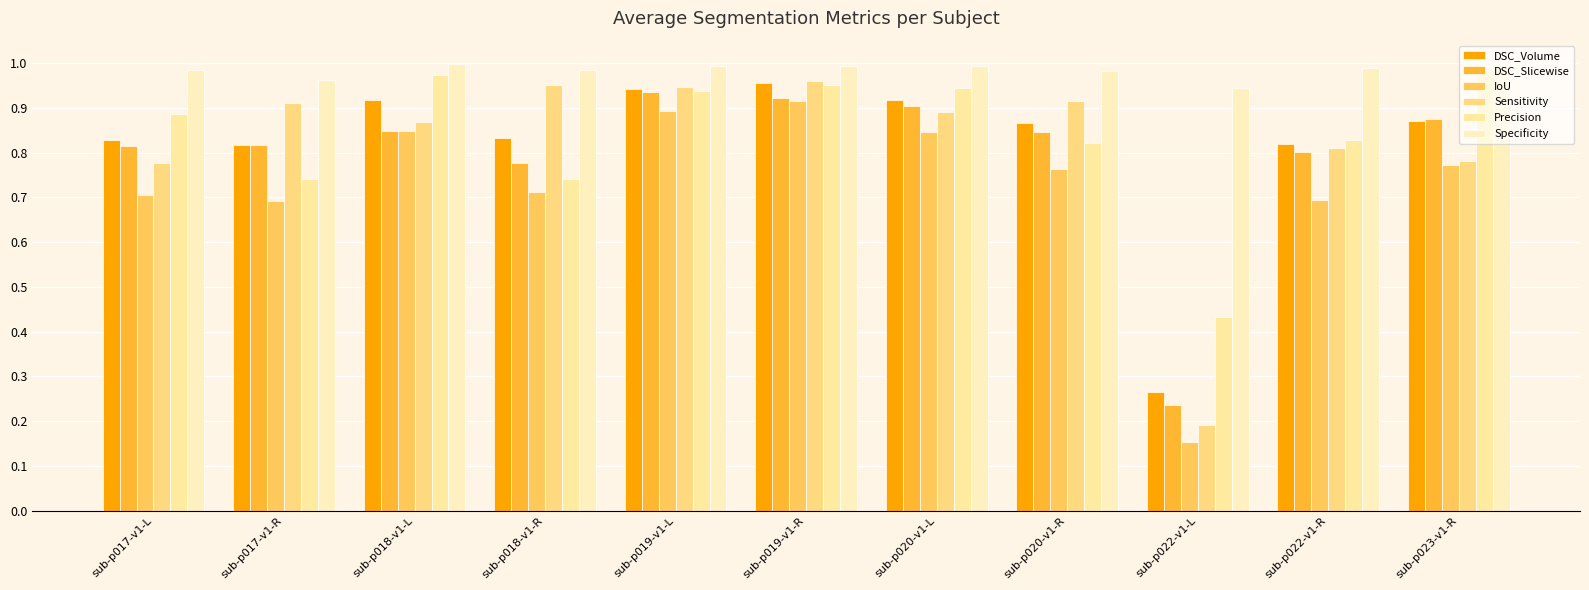

How many categories are shown in the chart?

11